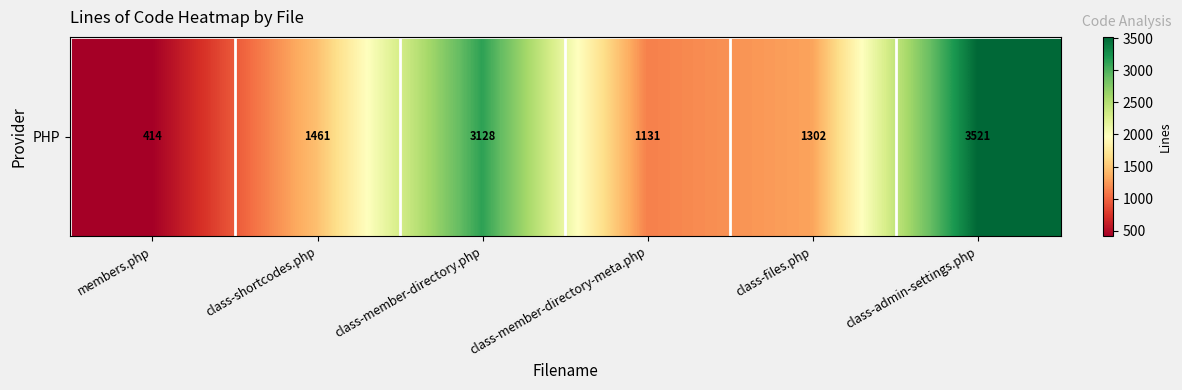

What is the difference between the values at class-member-directory.php and class-shortcodes.php?

1667